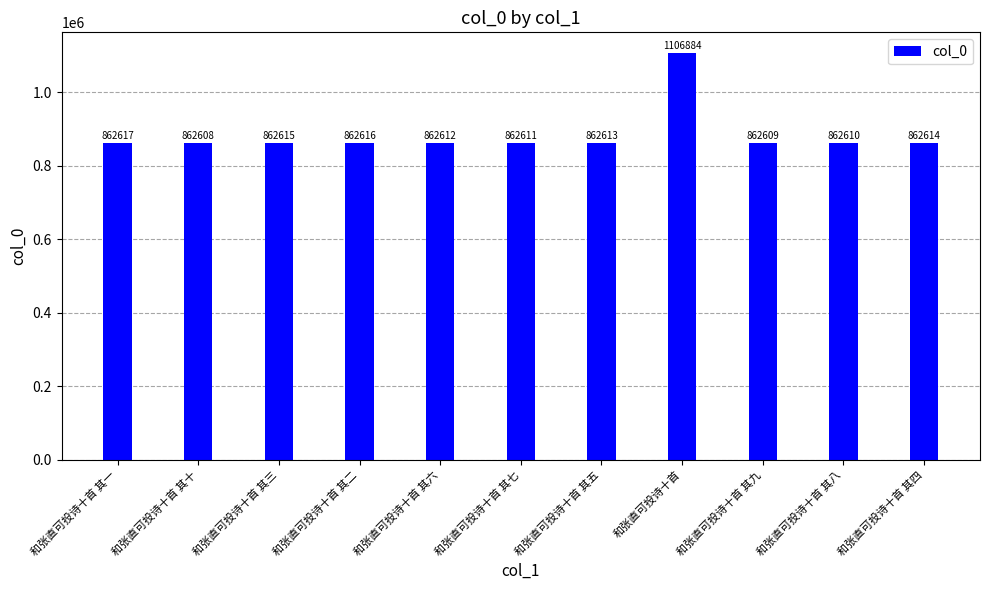

Where does the data first go above 862613?

和张直可投诗十首 其一